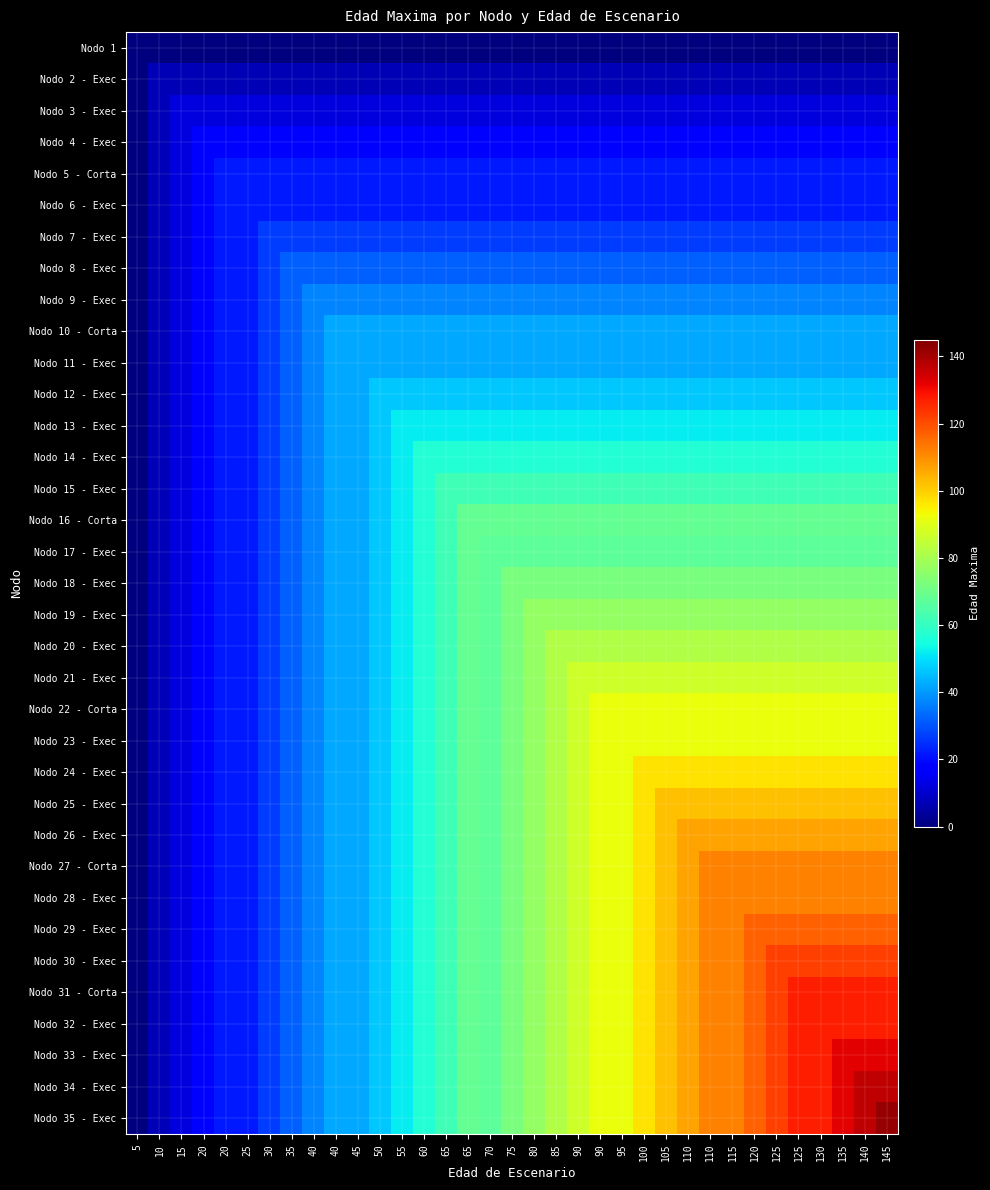

How many series are shown in this chart?

35